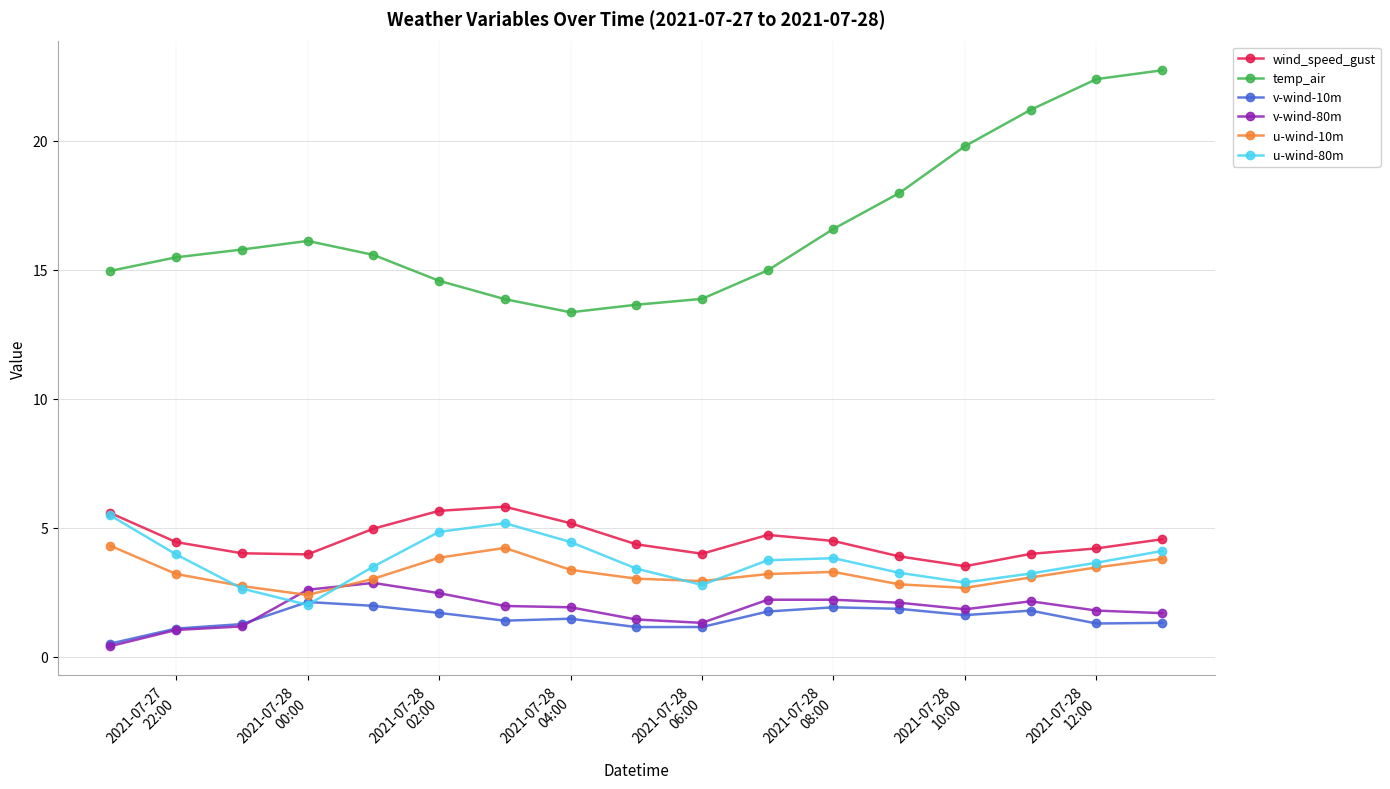

How many series are shown in this chart?

6